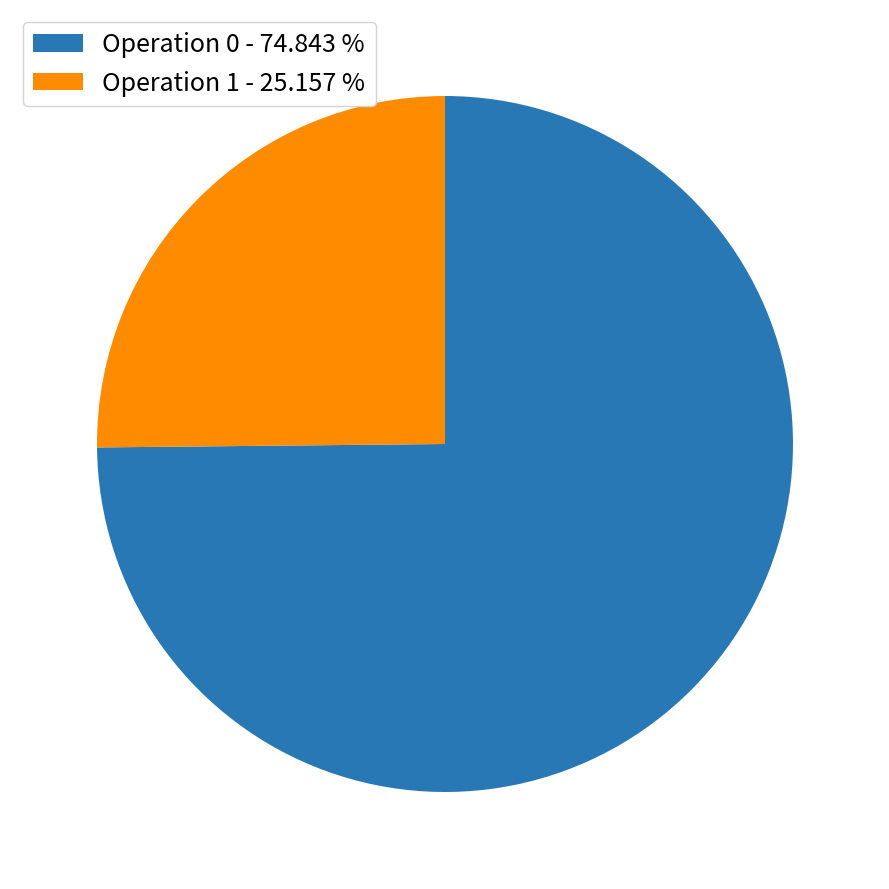

Does any single category account for the majority?

Yes